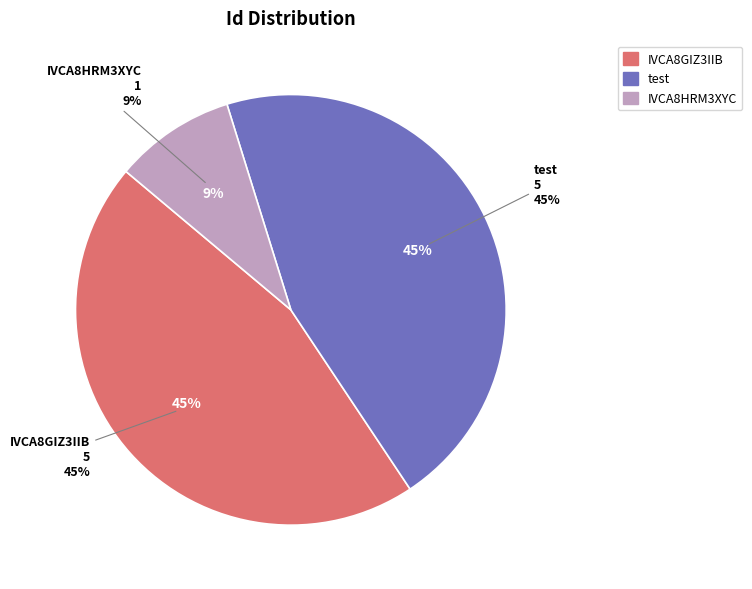

Rank the categories by value from highest to lowest.

IVCA8GIZ3IIB, test, IVCA8HRM3XYC